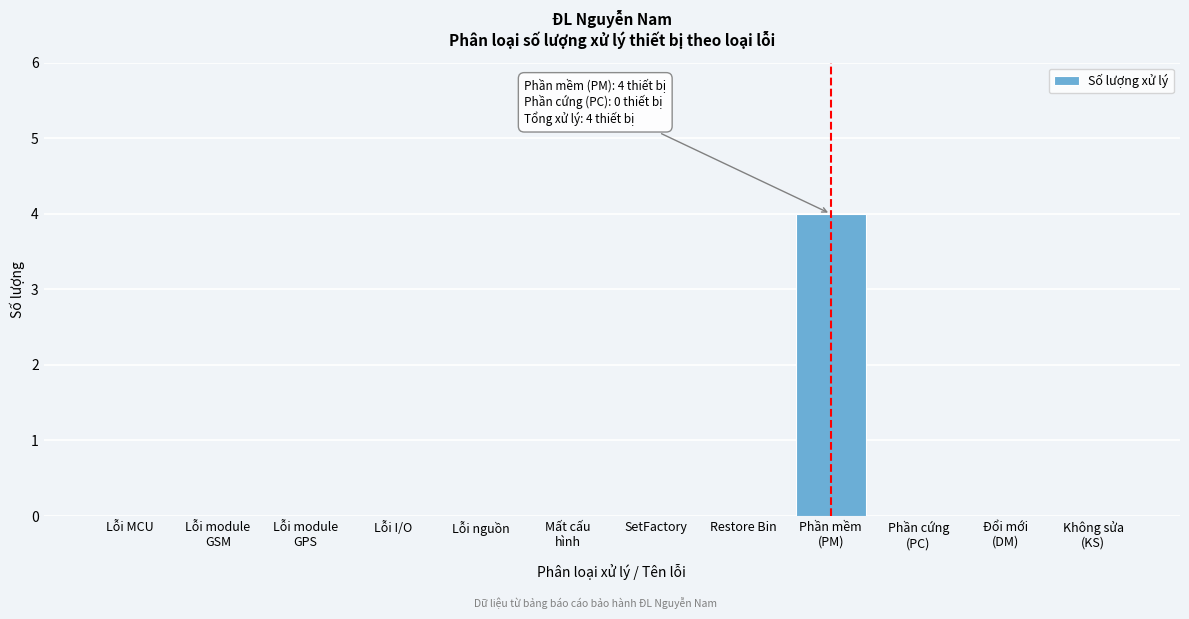

True or false: the data shows -2 at Lỗi MCU.

False